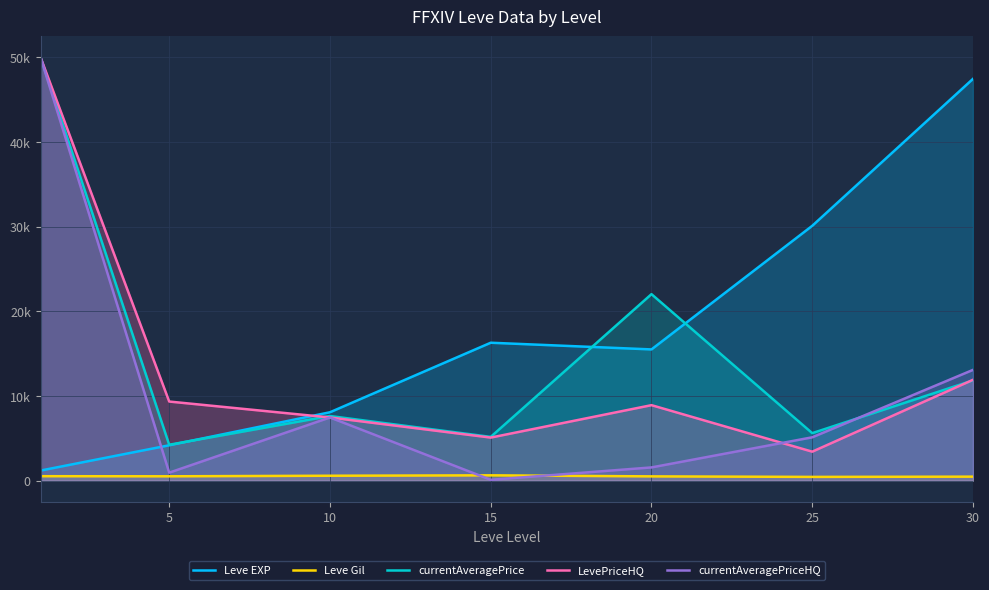

What is the value of the currentAveragePrice point at the 2nd from the left?

4236.2